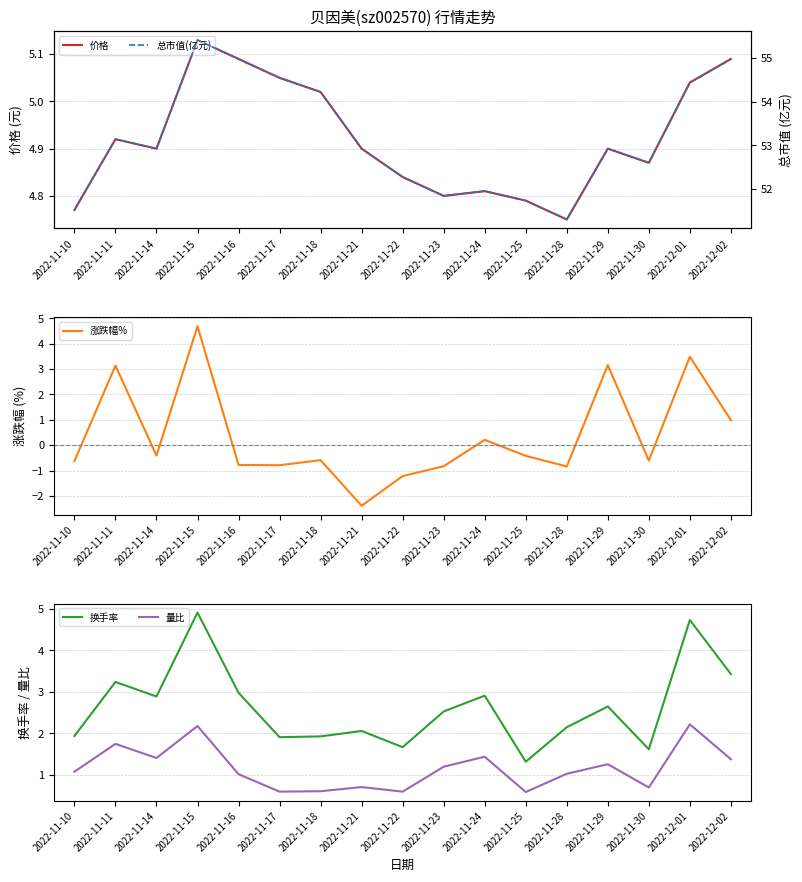

True or false: 价格 has a value of 1.9 at 2022-11-23.

False